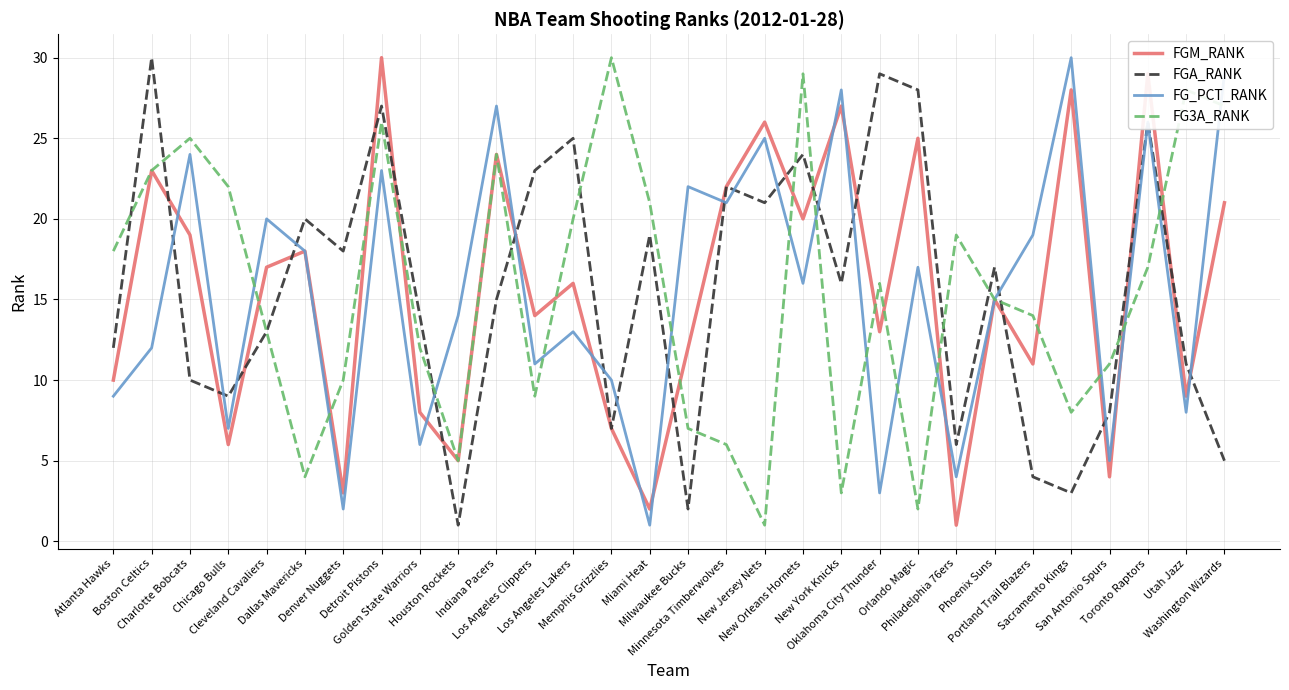

True or false: FG_PCT_RANK has a value of 10 at Golden State Warriors.

False